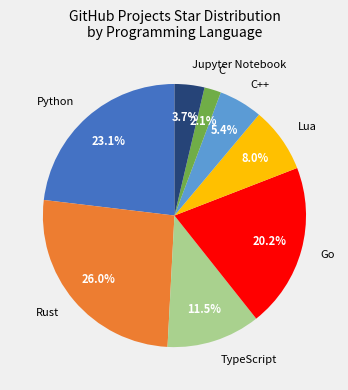

What is the total percentage of TypeScript and Go?

31.7%